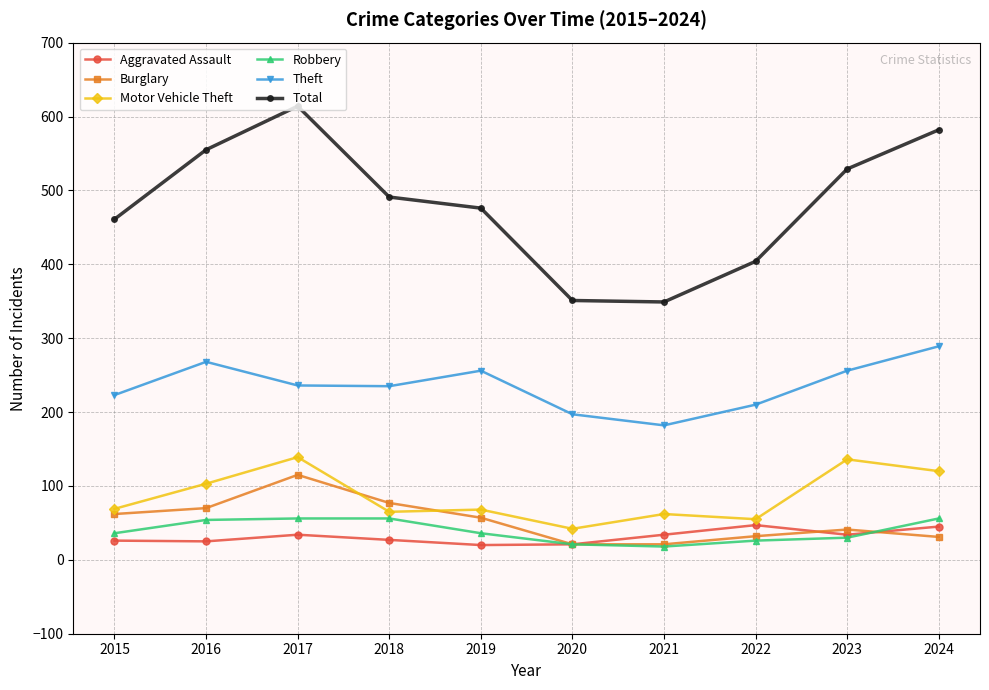

What is the total value across all series at 2023?

1026